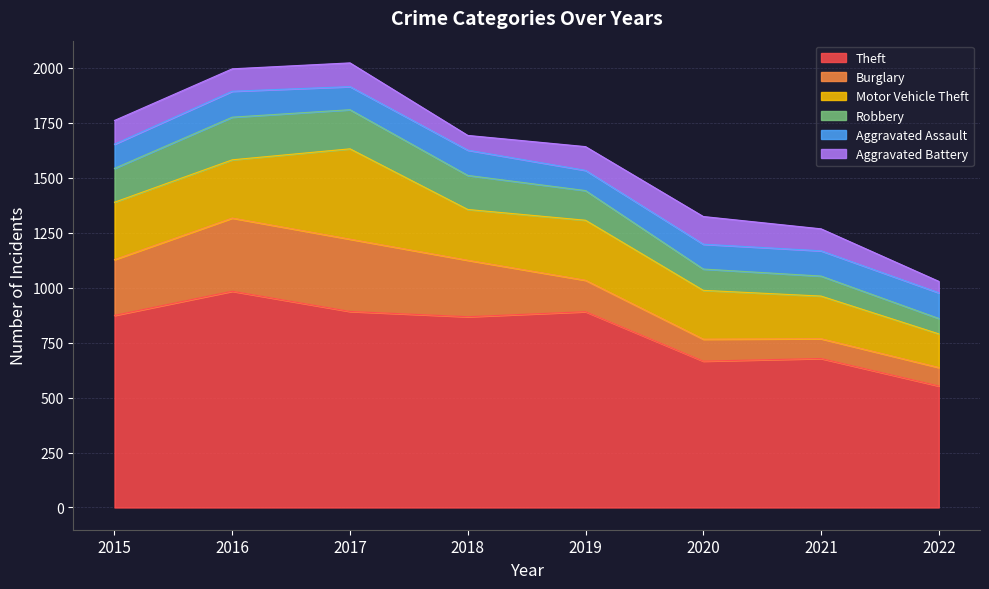

True or false: Theft and Aggravated Battery intersect in this chart.

False